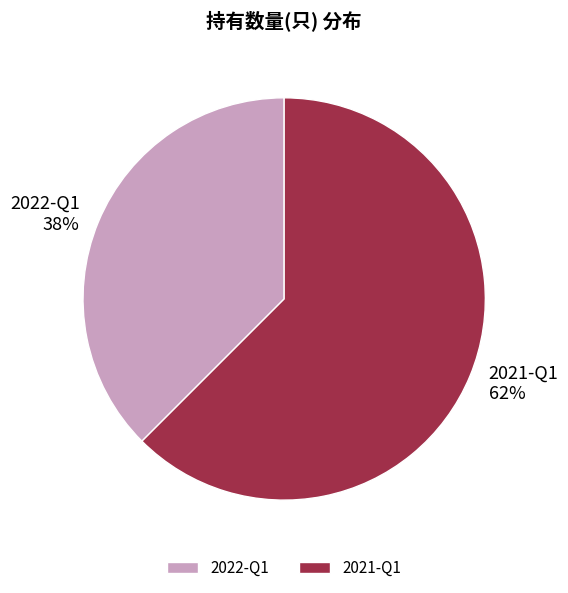

To the nearest percent, what is the average slice percentage?

50%